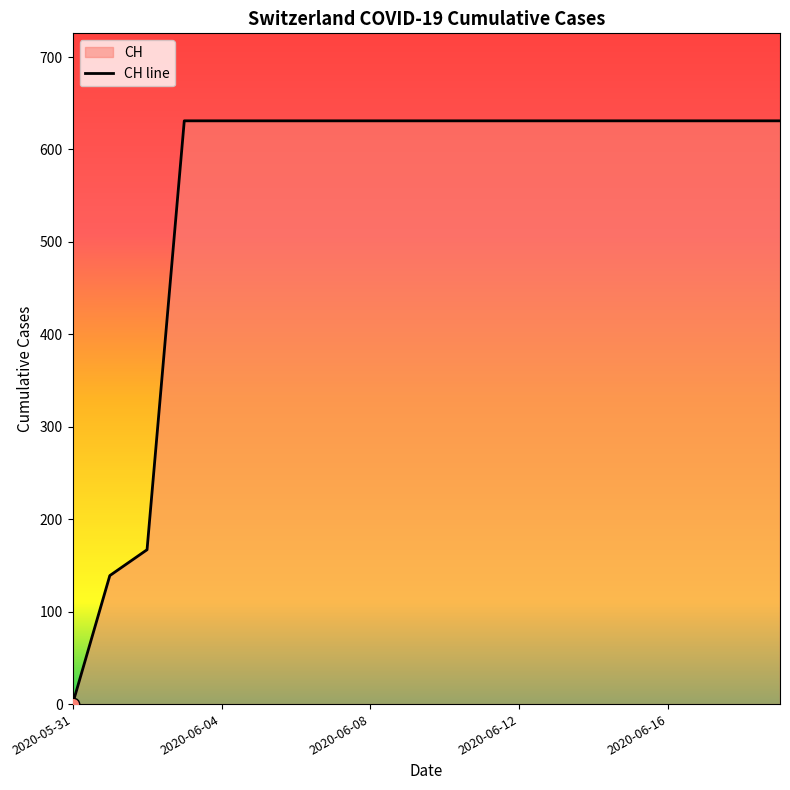

Is it true that the value at 2020-06-04 is 631?

True